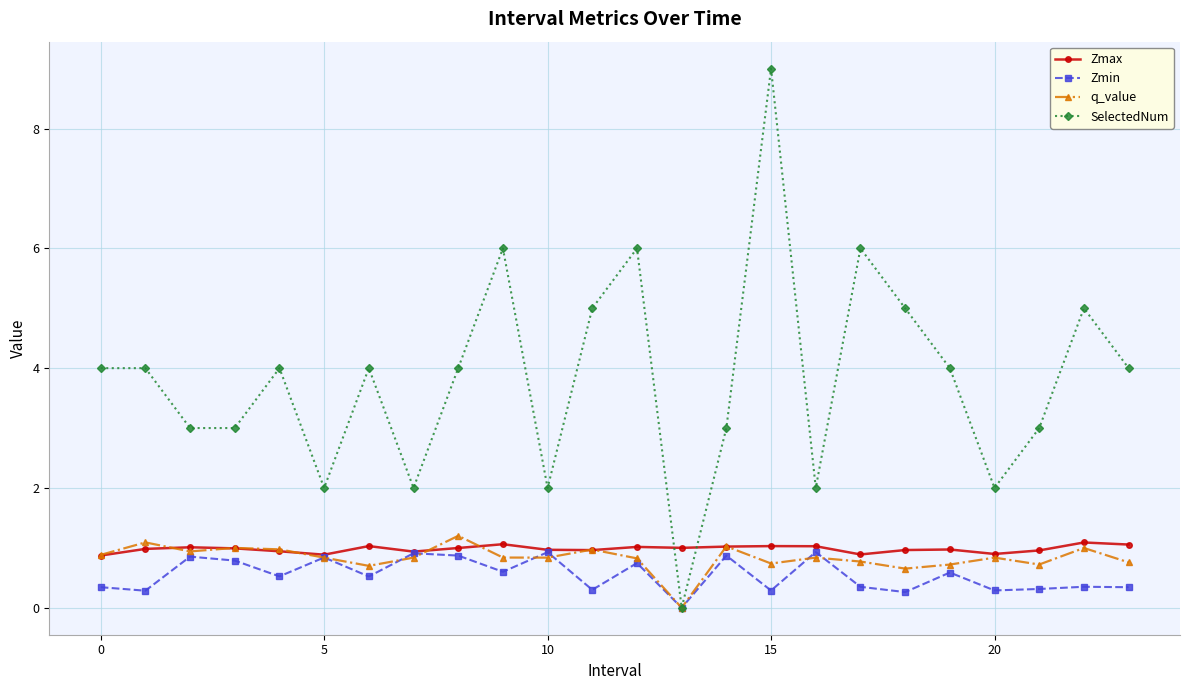

How many intersections are there between SelectedNum and Zmax?

2